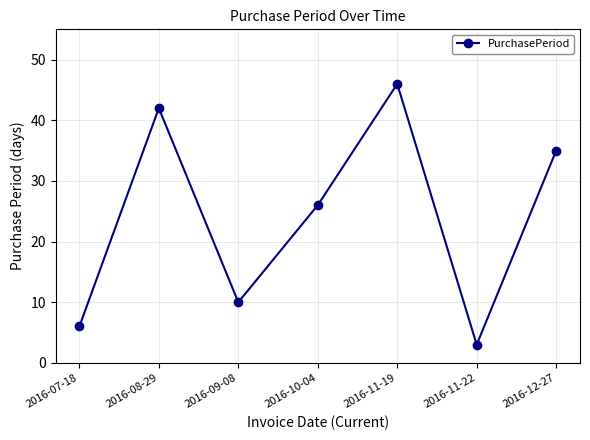

What is the sum of the values at 2016-09-08 and 2016-11-22?

13